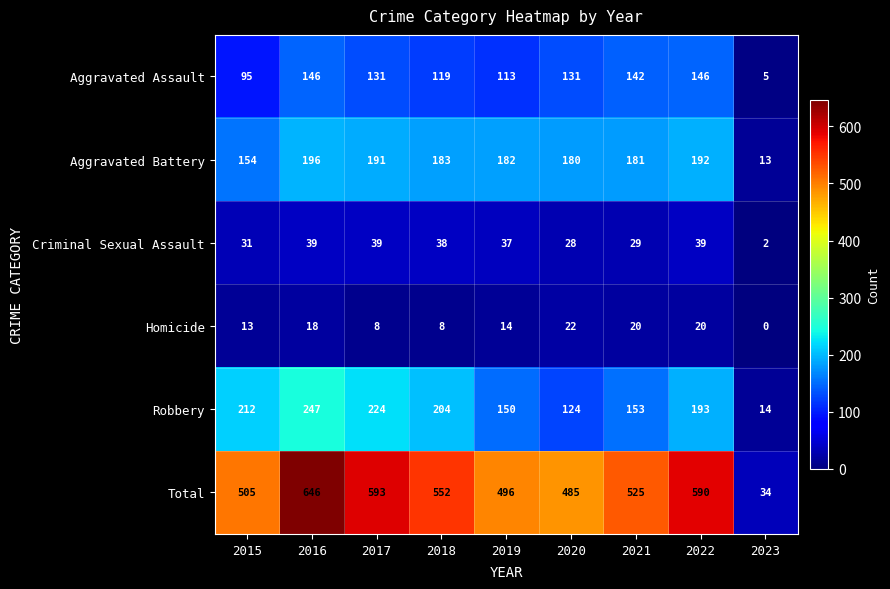

At which category is the sum across all series the highest?

2016